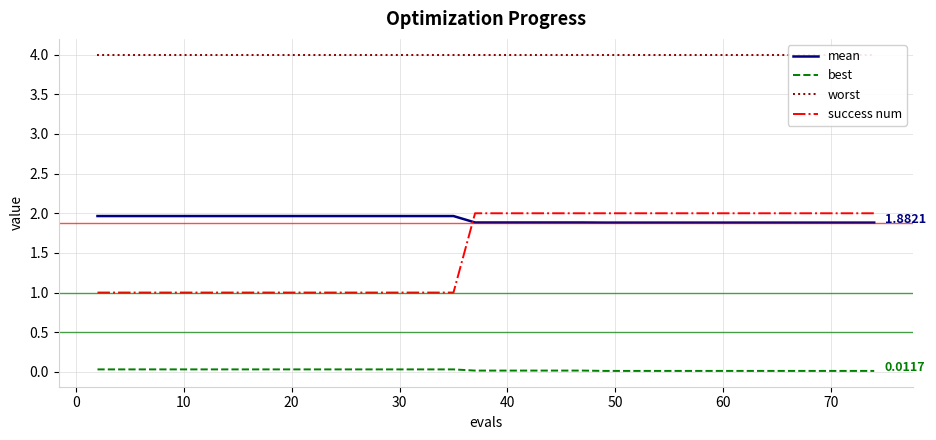

True or false: success num and best intersect in this chart.

False